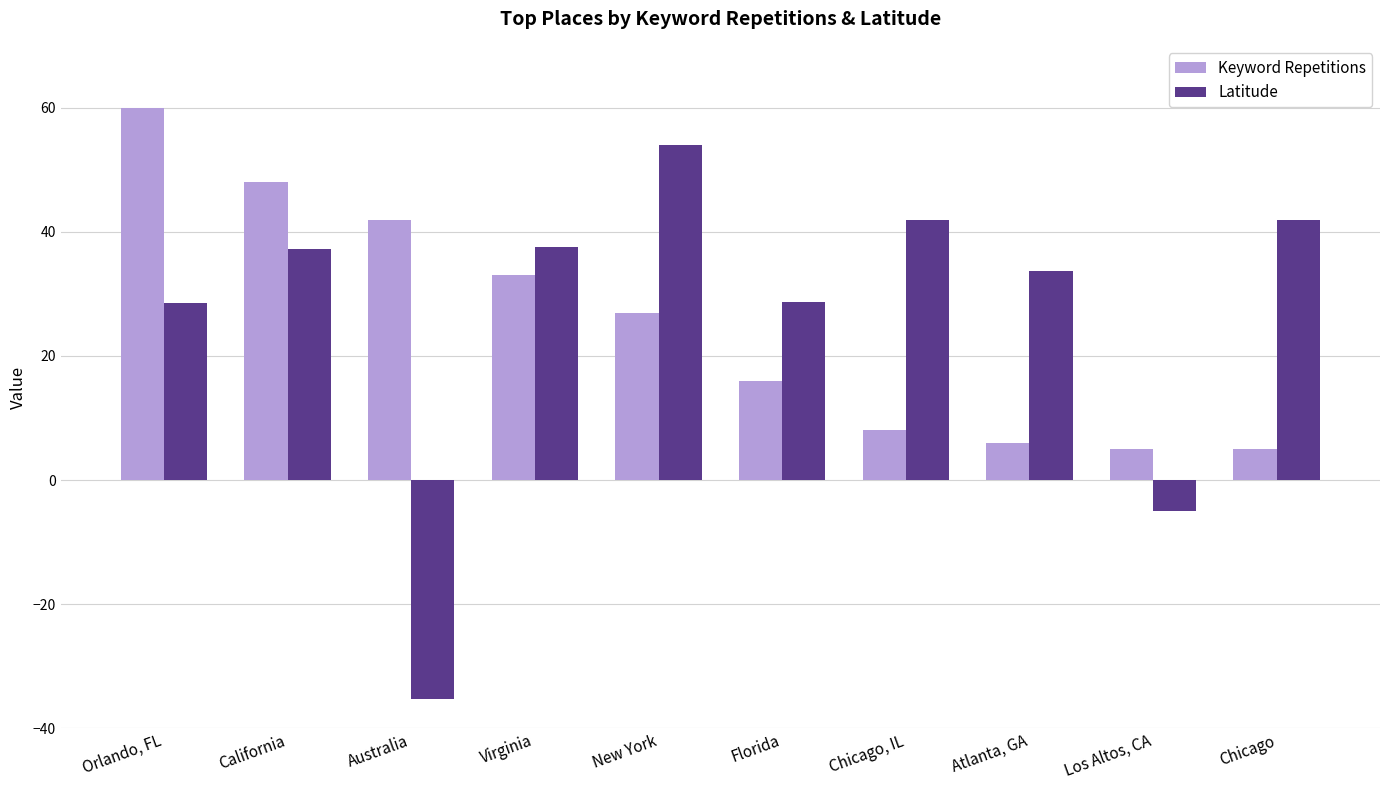

At which label is Keyword Repetitions closest to 32?

Virginia